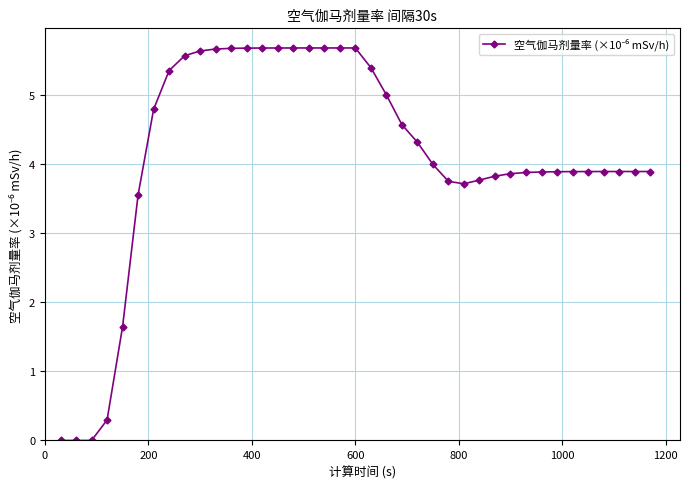

What is the average value?

4.1